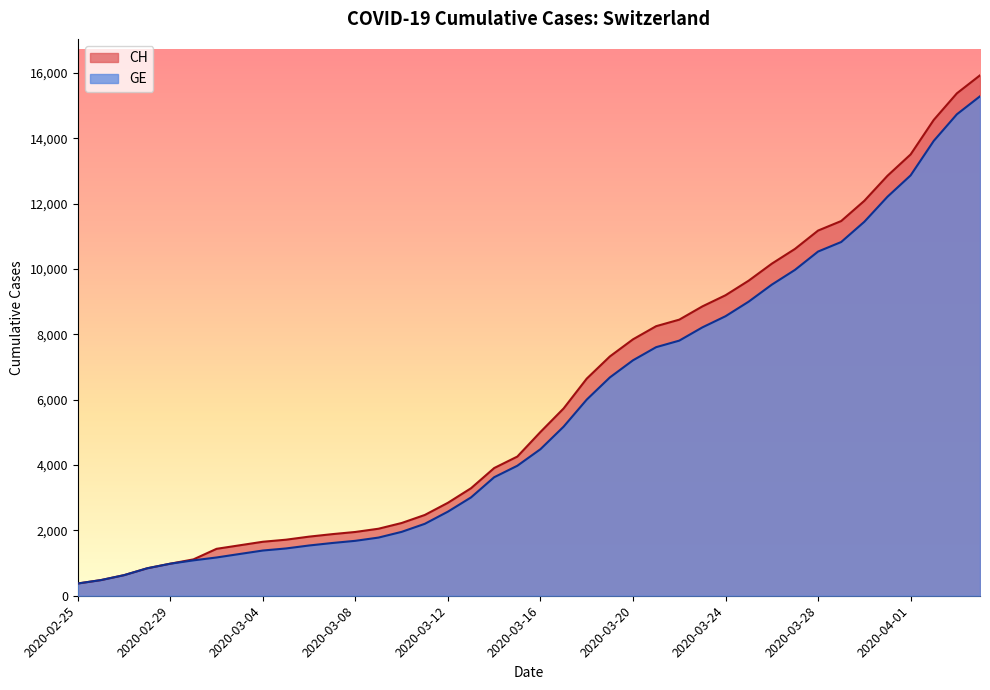

What are all the series names shown in the legend?

CH, GE